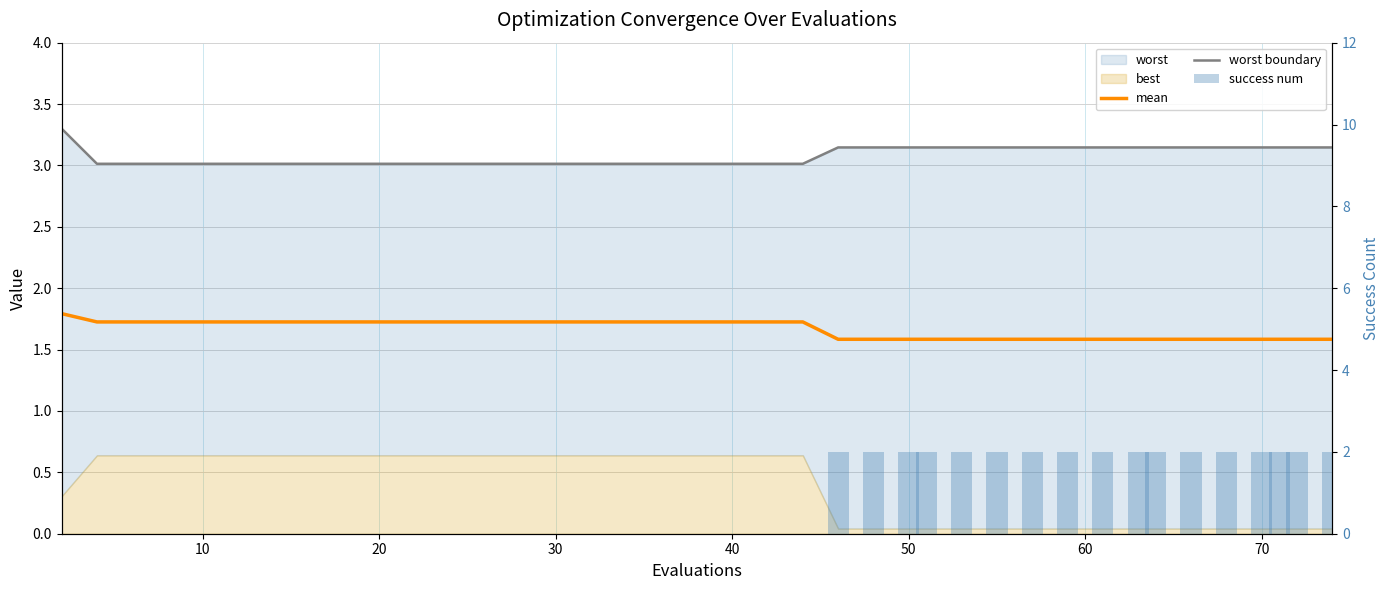

What is the average value of the worst boundary series?

3.1